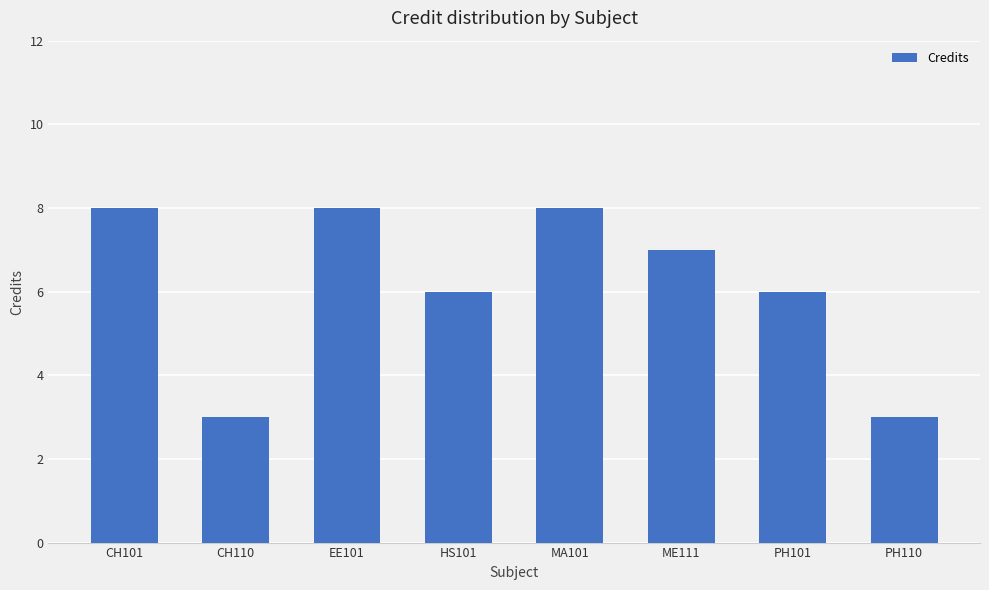

What is the change in value from CH101 to HS101?

-2